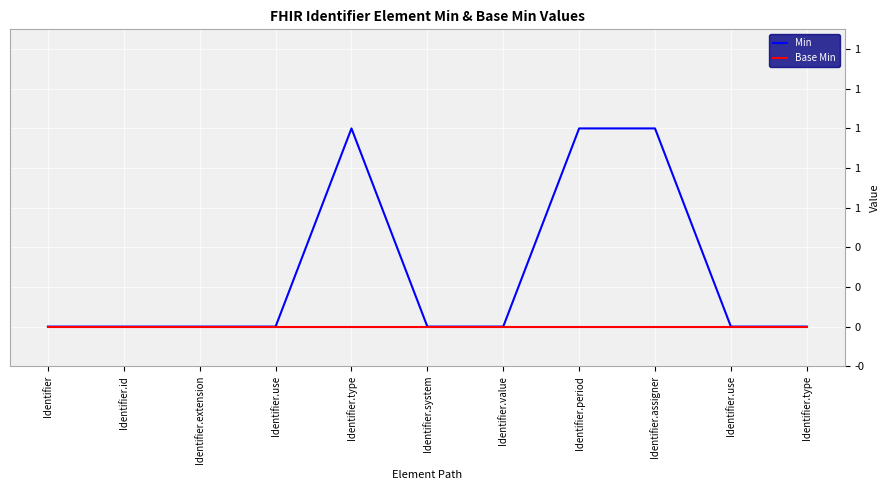

Count the Min values in the range 0 to 1.

11